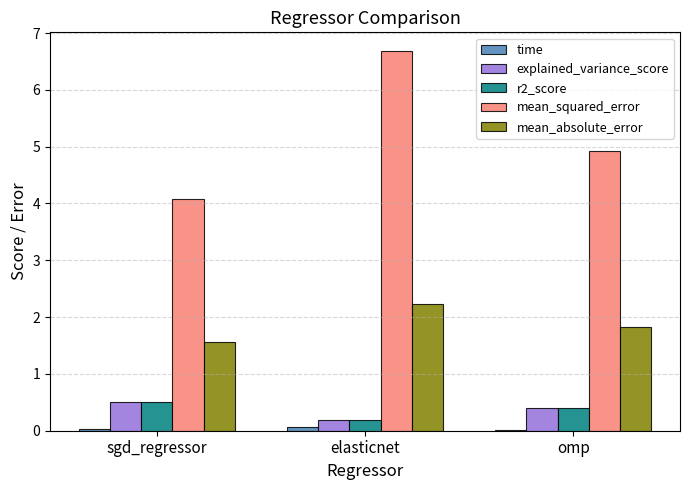

Which series has the largest total across all categories?

mean_squared_error